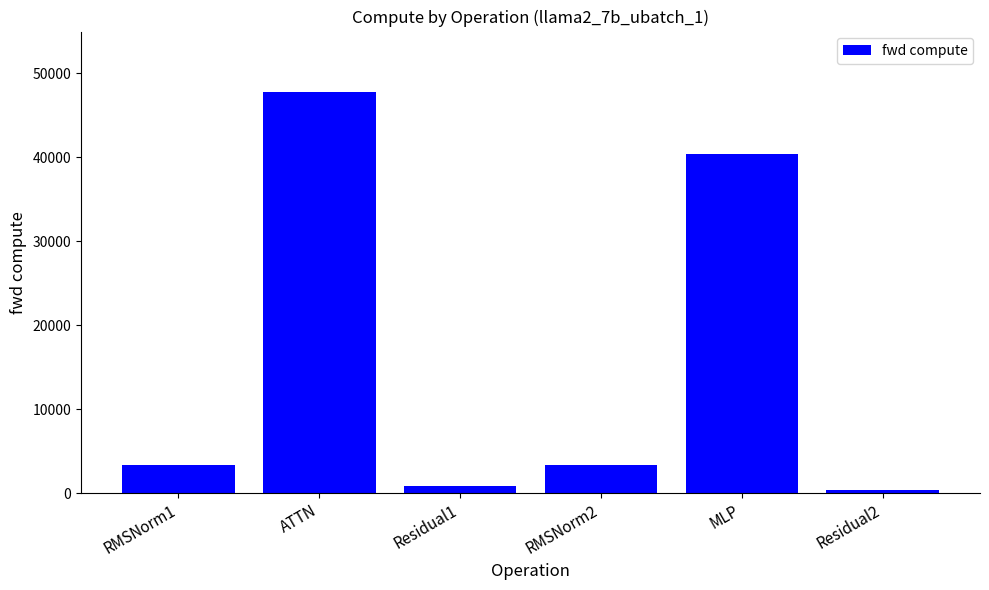

What is the sum of the values at Residual2 and ATTN?

48193.5